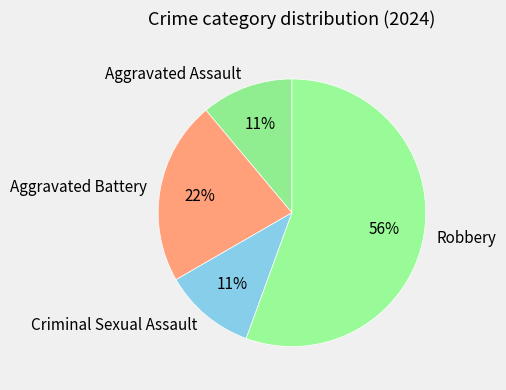

To the nearest percent, what is the average slice percentage?

25%